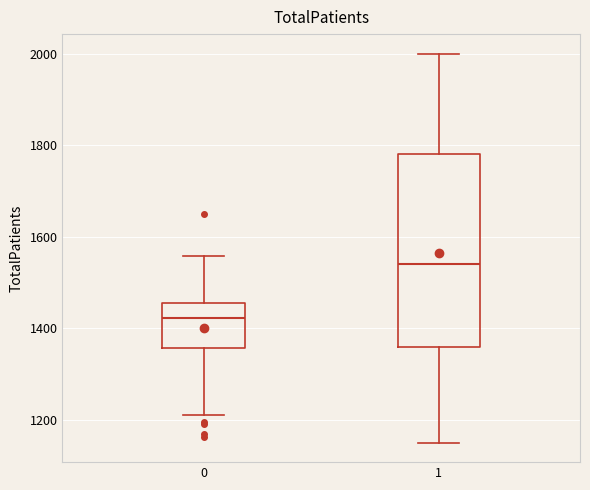

Reading left to right, read every box against the y-axis: the position of its median line, the range the box covers, and the ends of its whiskers. The values are not printed on the chart, so give them approximately, as read against the axis.

0: median 1420, box 1360 to 1460, whiskers 1220 to 1560
1: median 1540, box 1360 to 1780, whiskers 1160 to 2000